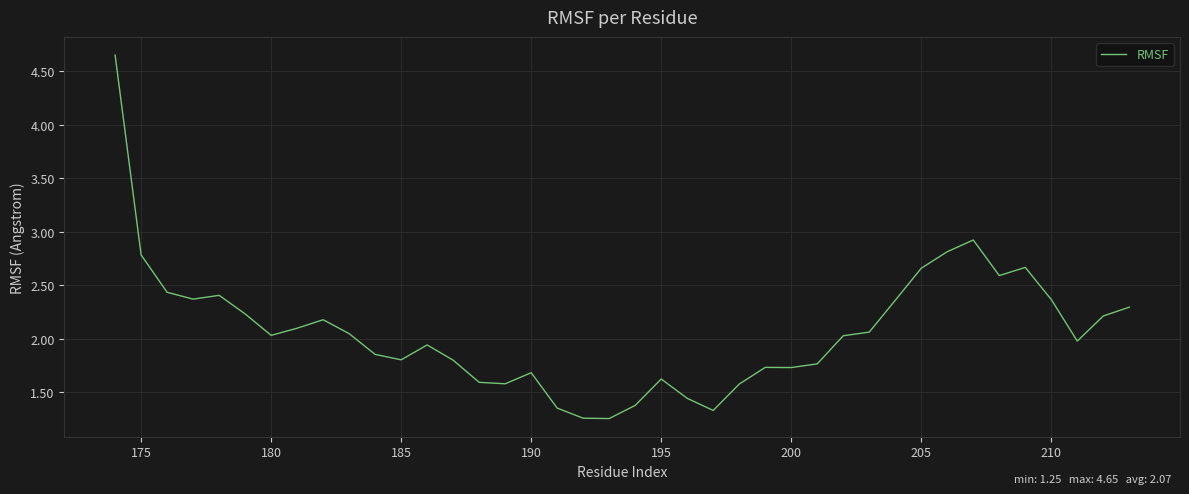

Does the chart have visible grid lines?

Yes